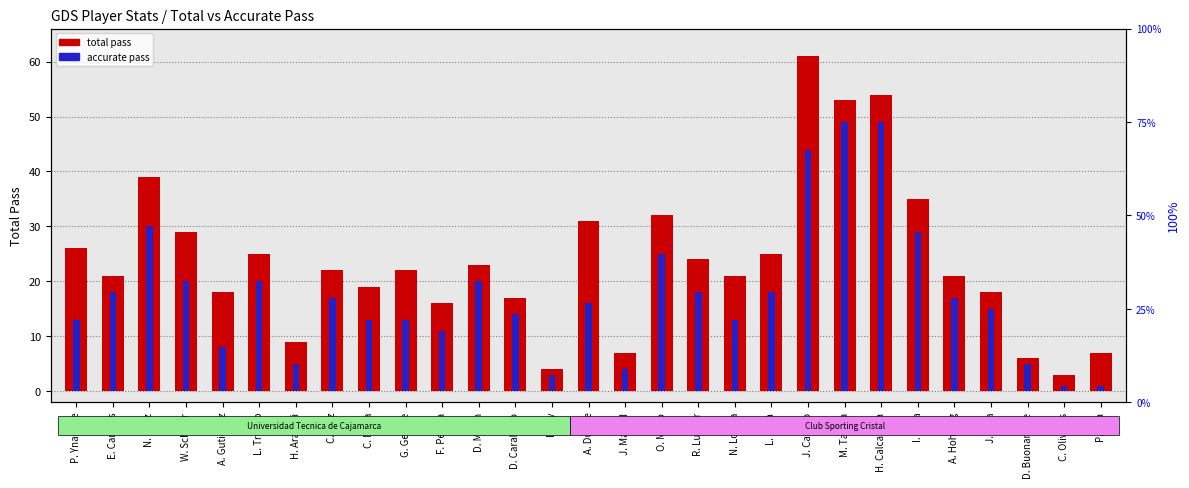

At how many categories does at least one series exceed 35?

4